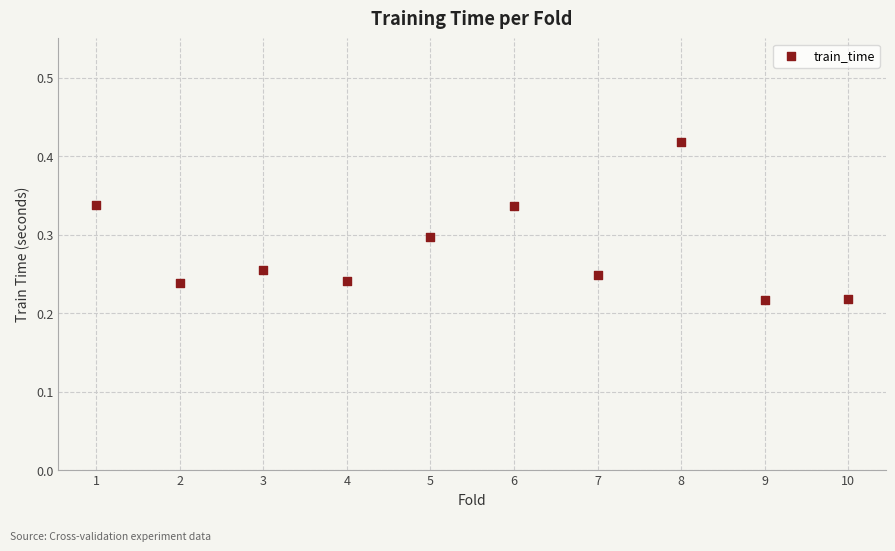

What is the range of X values (max minus min)?

9.0